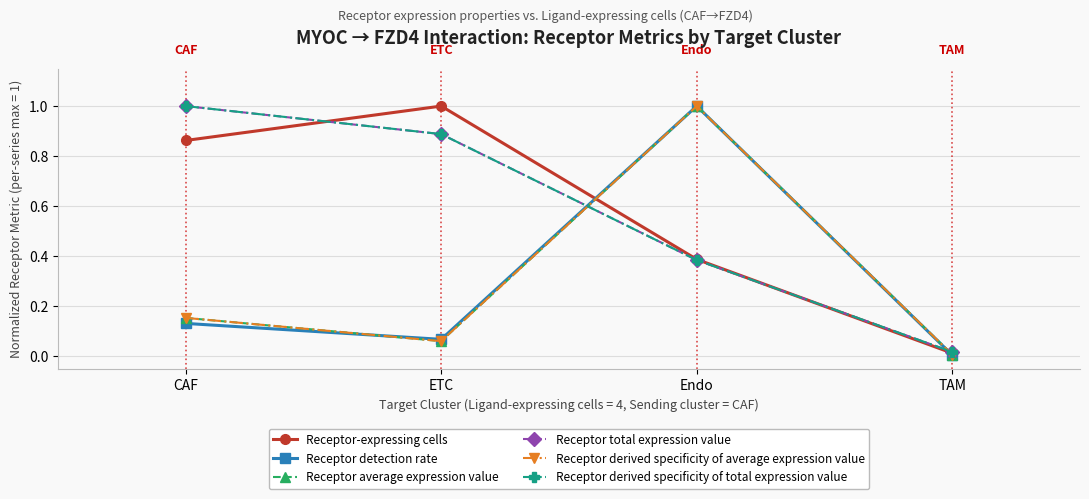

The value of Receptor derived specificity of average expression value at ETC is 0.1. True or false?

True